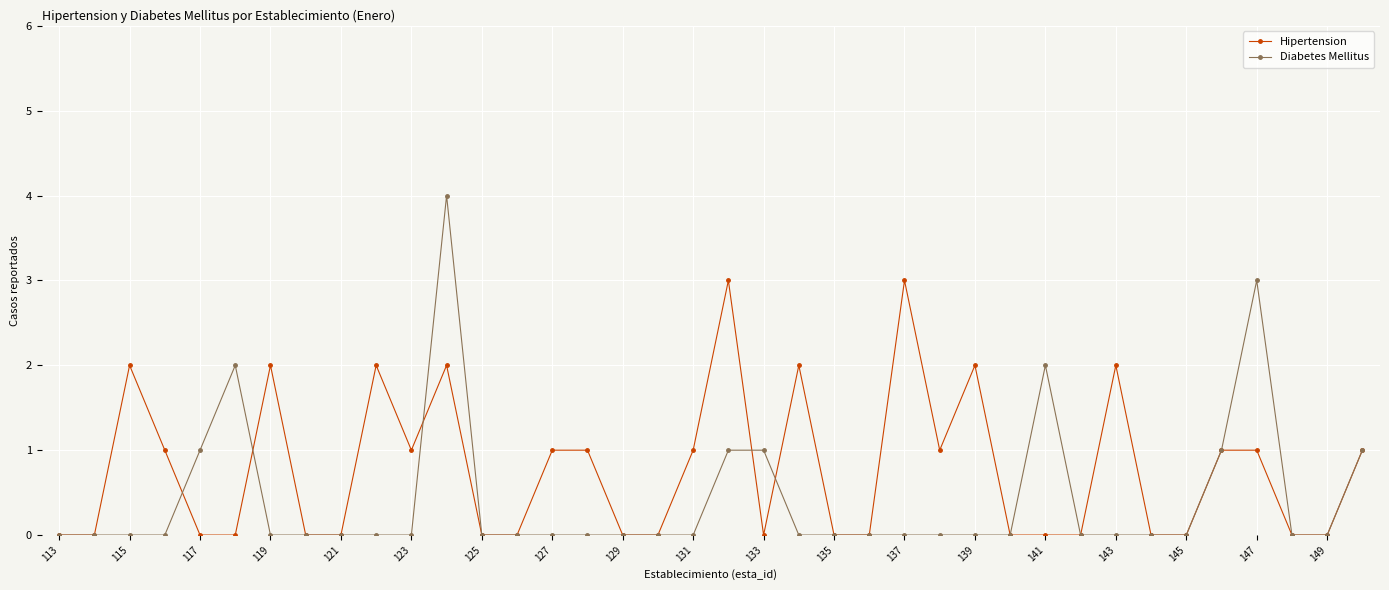

How many Diabetes Mellitus values are between 0 and 1?

34